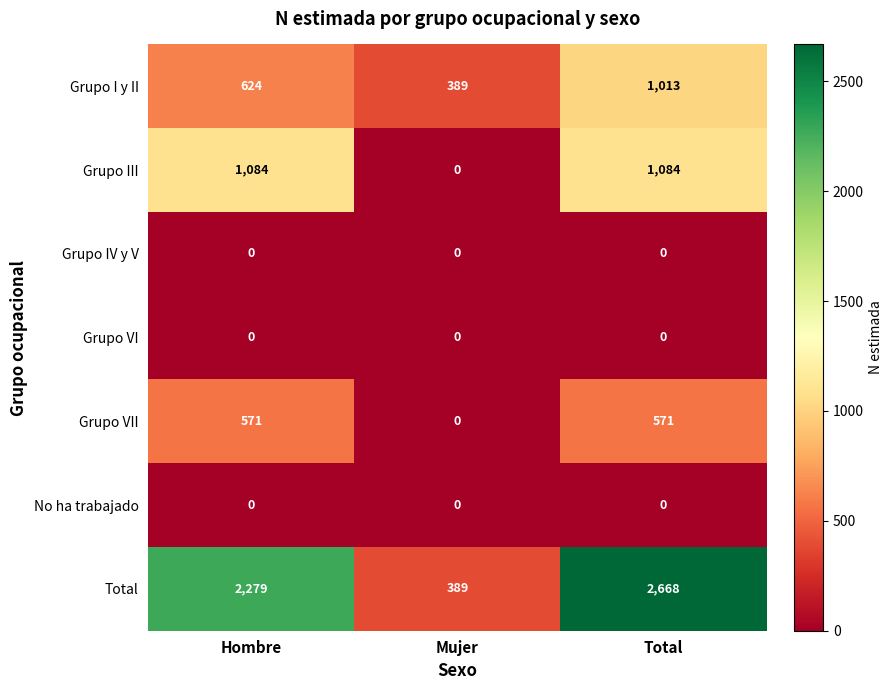

Reading left to right, extract all data points from this chart.

Grupo I y II: Hombre=624	Mujer=389	Total=1013
Grupo III: Hombre=1084	Mujer=0	Total=1084
Grupo IV y V: Hombre=0	Mujer=0	Total=0
Grupo VI: Hombre=0	Mujer=0	Total=0
Grupo VII: Hombre=571	Mujer=0	Total=571
No ha trabajado: Hombre=0	Mujer=0	Total=0
Total: Hombre=2279	Mujer=389	Total=2668